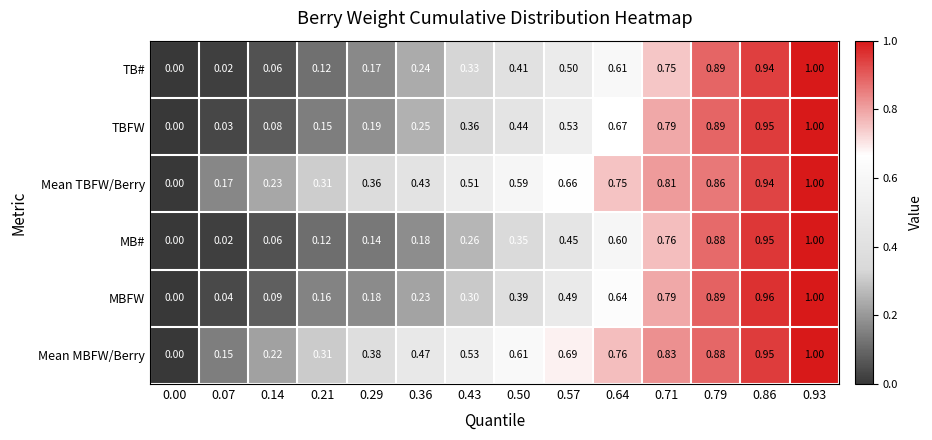

Rank the series at 0.29 from highest to lowest value.

Mean MBFW/Berry, Mean TBFW/Berry, TBFW, MBFW, TB#, MB#